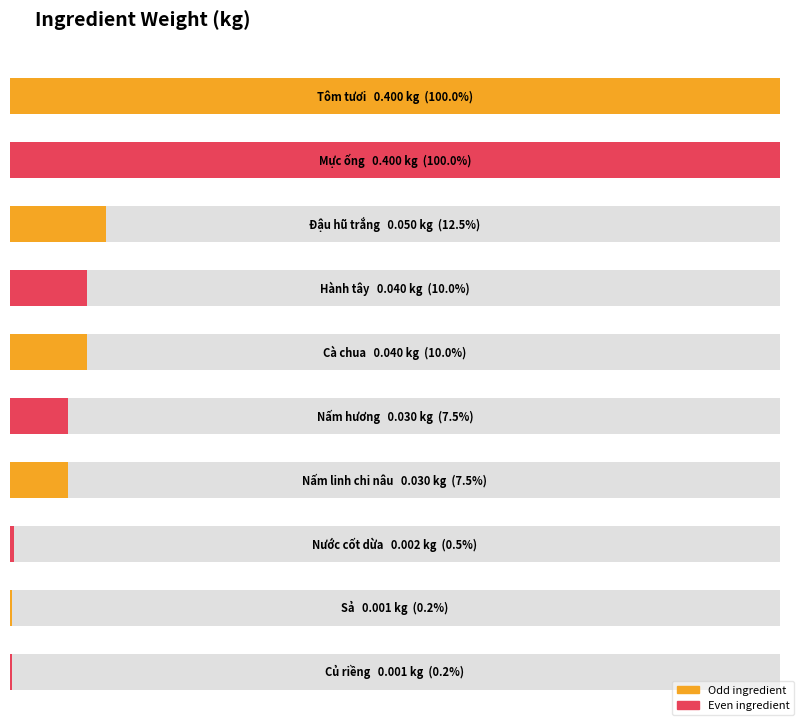

What position from the left is Sả?

9